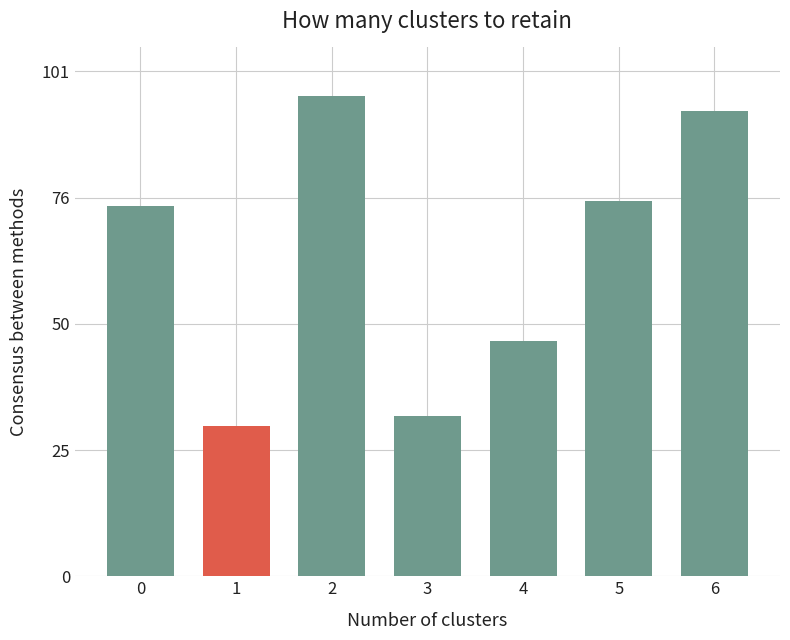

Reading left to right, list all the values displayed in this chart.

74	30	96	32	47	75	93